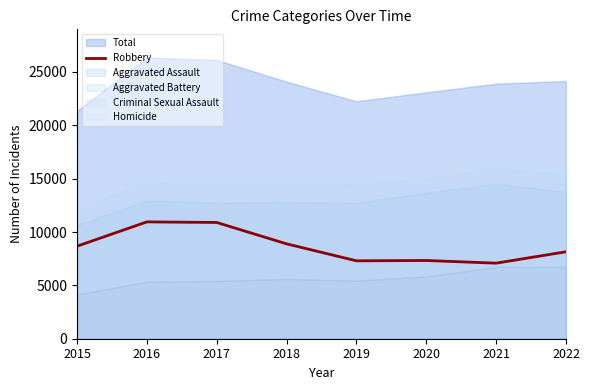

At which category does the data reach its first local peak?

2016